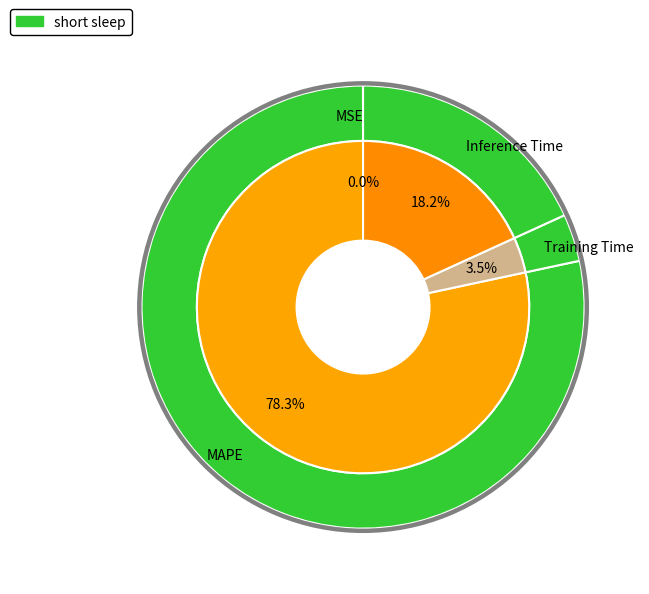

Which slice is the smallest?

MSE